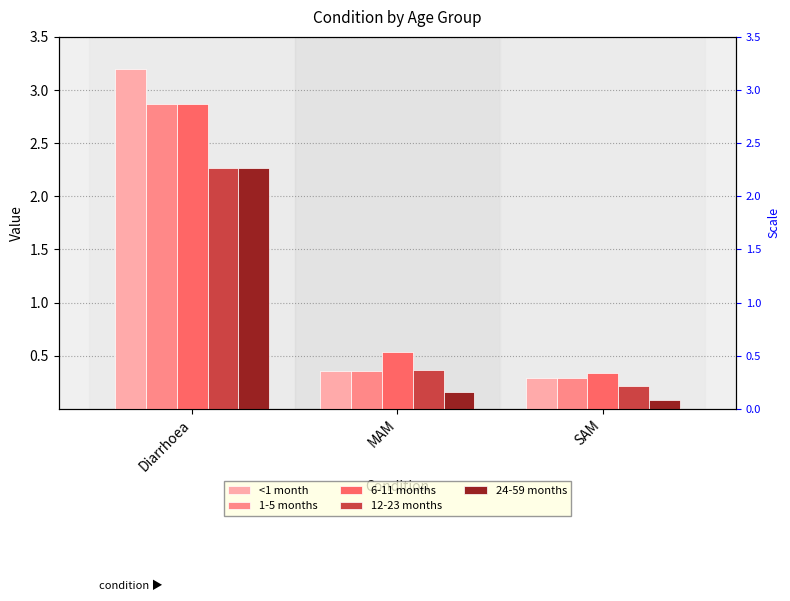

What is the lowest value of the 24-59 months series?

0.1